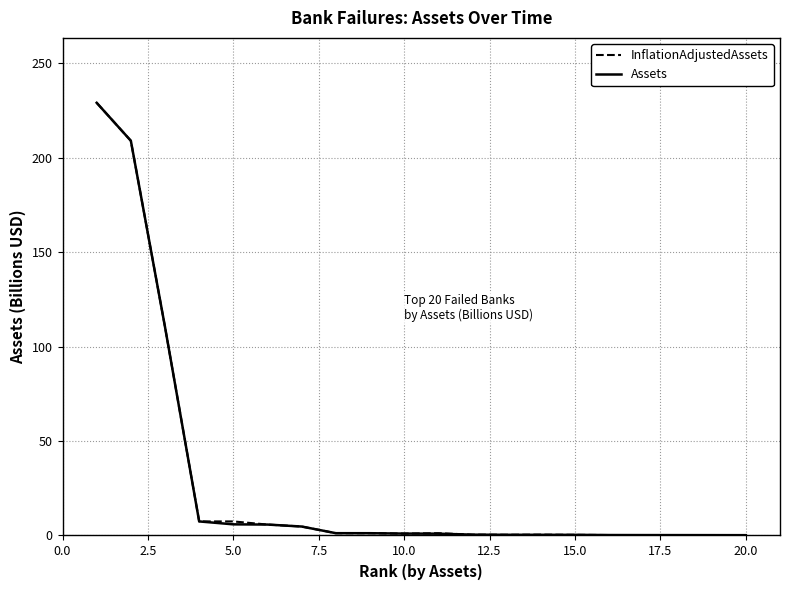

What is the maximum value for InflationAdjustedAssets?

229.1